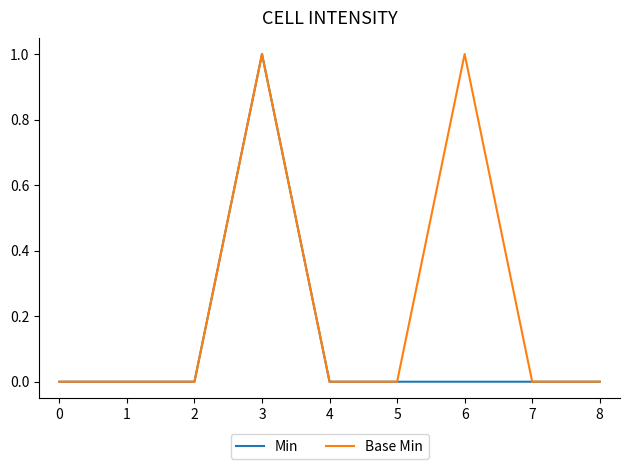

List the series in order of their overall mean, highest first.

Base Min, Min